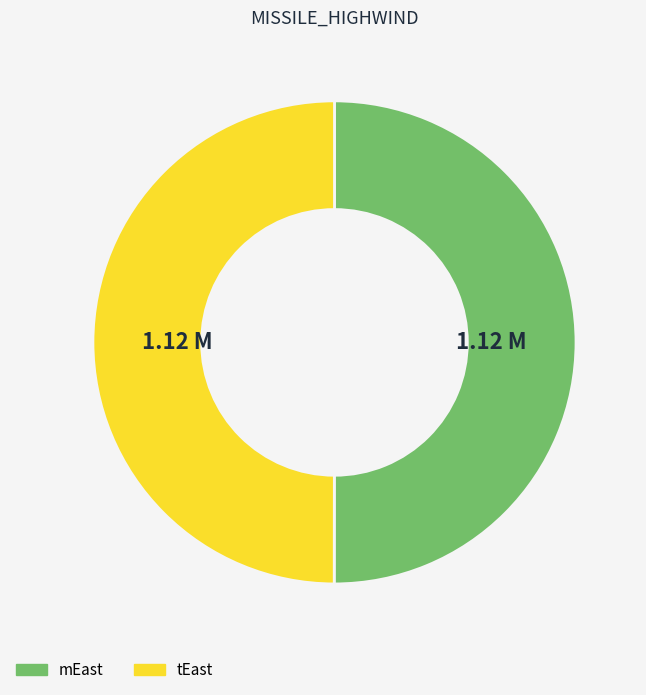

Is the sum of tEast and mEast greater than half?

Yes